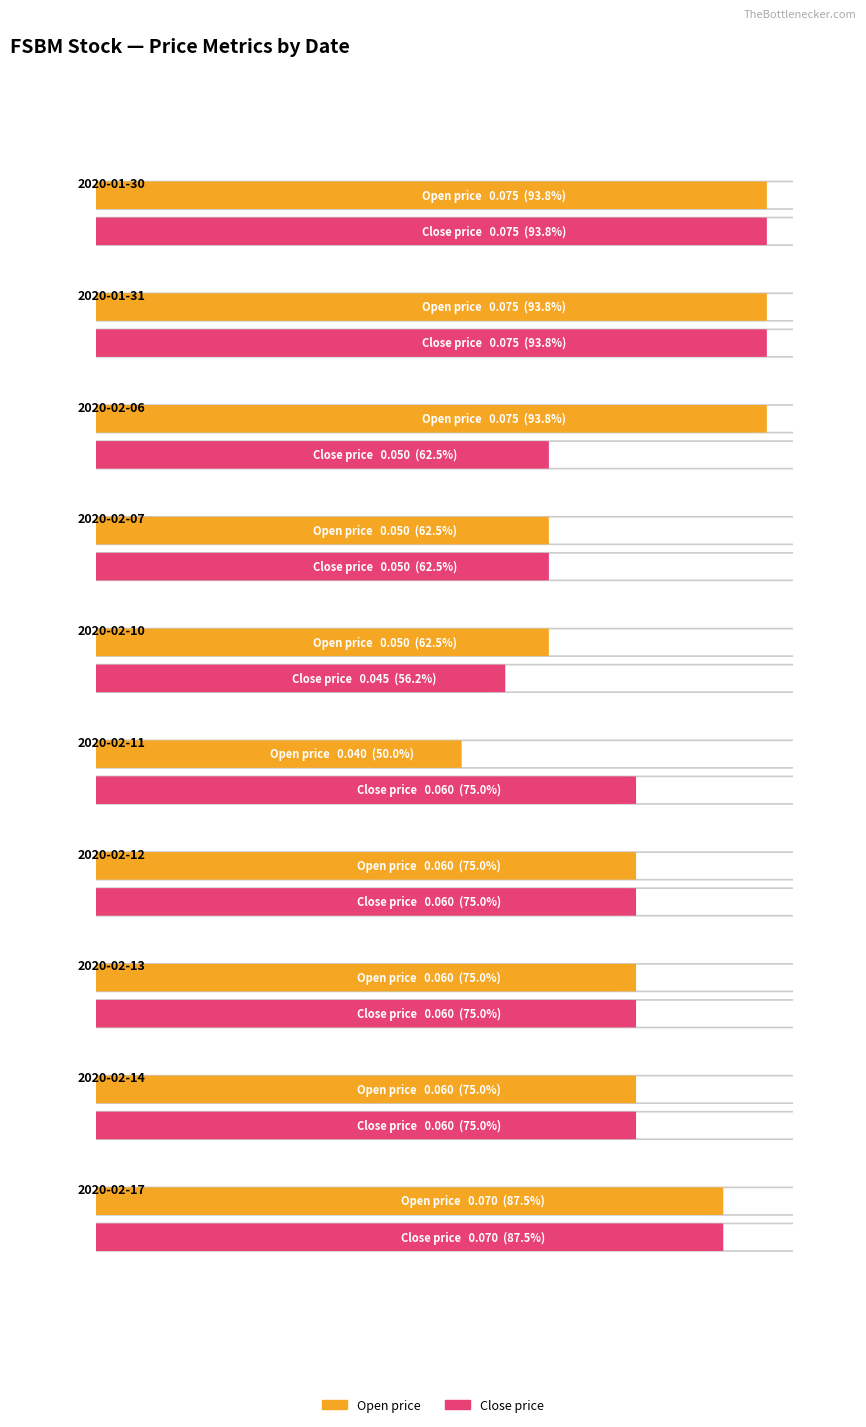

What is the average value of the close series?

0.1